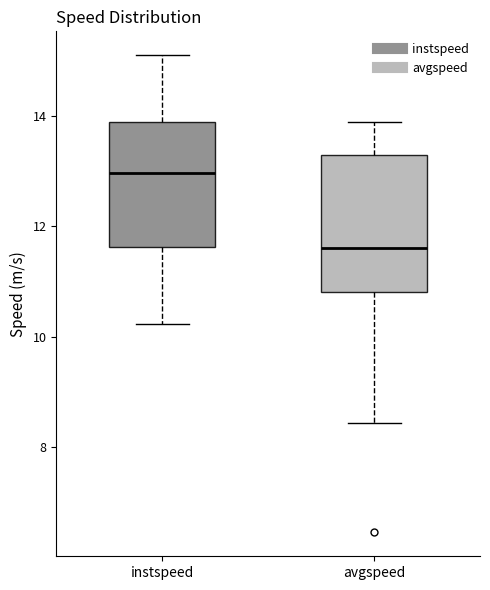

Reading left to right, read every box against the y-axis: the position of its median line, the range the box covers, and the ends of its whiskers. The values are not printed on the chart, so give them approximately, as read against the axis.

instspeed: median 13.0, box 11.6 to 13.8, whiskers 10.2 to 15.0
avgspeed: median 11.6, box 10.8 to 13.2, whiskers 8.4 to 13.8